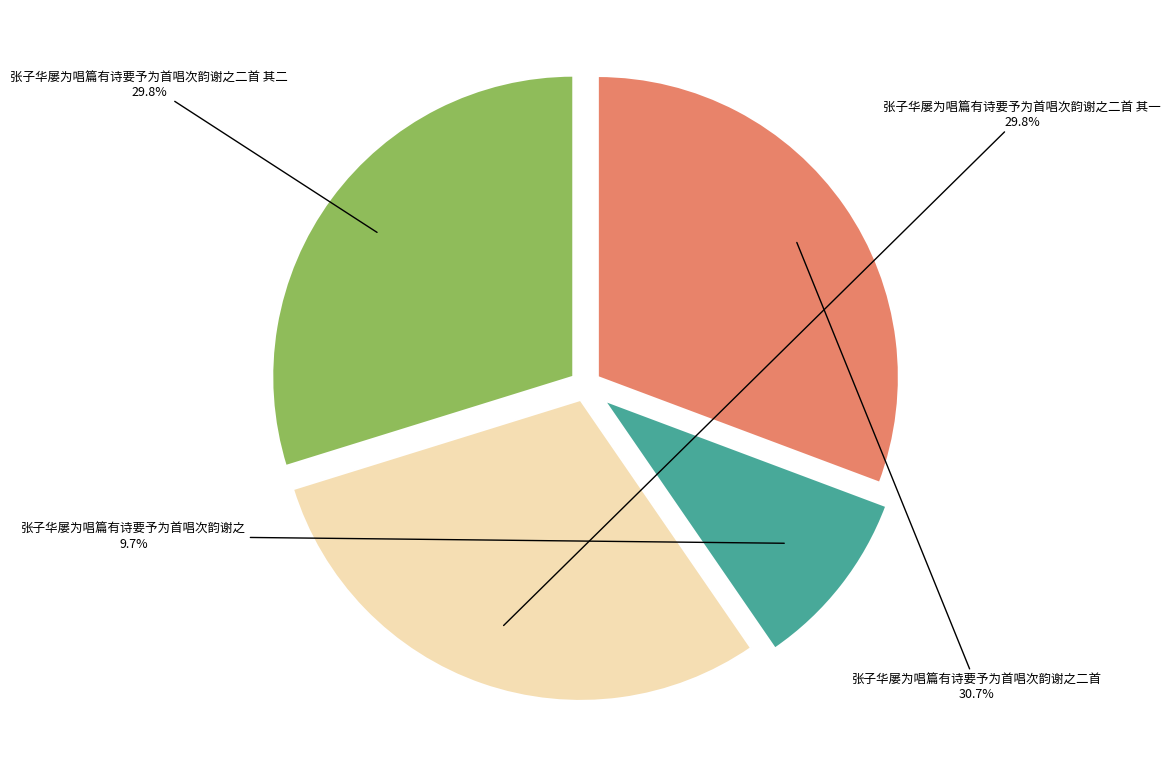

Which has a higher value, 张子华屡为唱篇有诗要予为首唱次韵谢之二首 其二 or 张子华屡为唱篇有诗要予为首唱次韵谢之?

张子华屡为唱篇有诗要予为首唱次韵谢之二首 其二